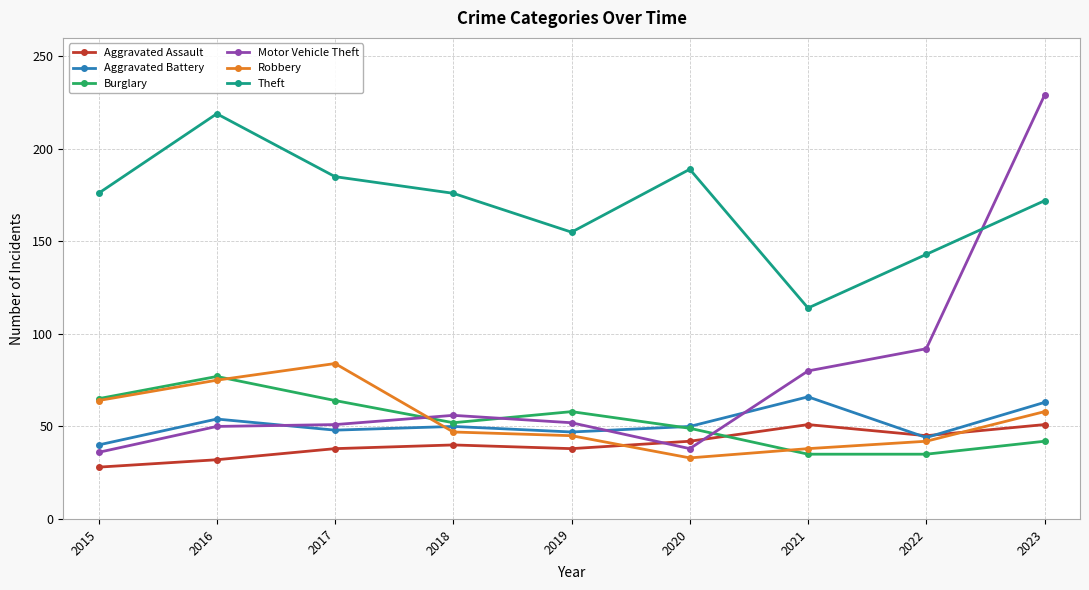

The Aggravated Assault series shows 42 at 2020. True or false?

True